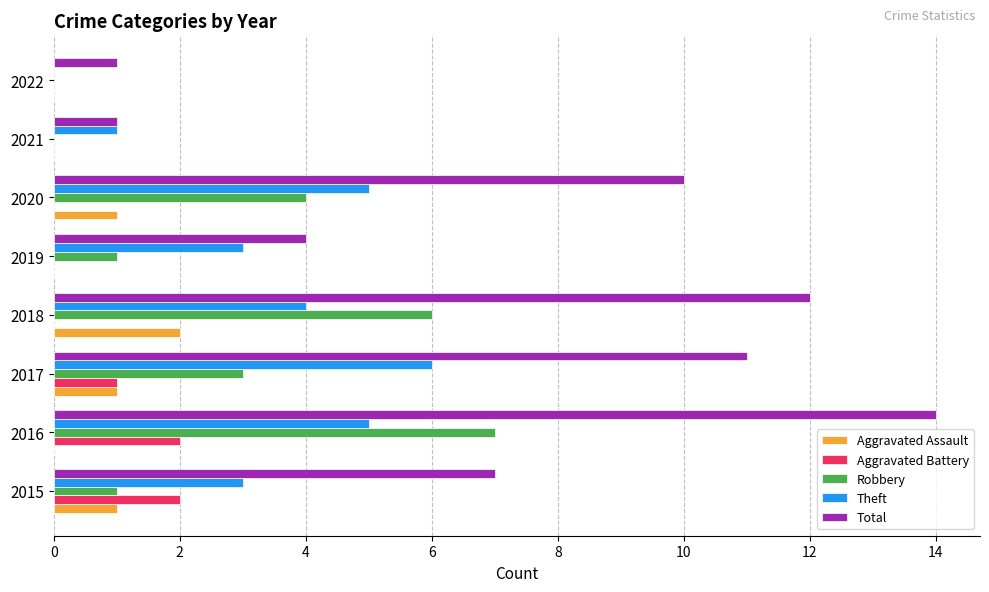

What is the sum of all Aggravated Battery values?

5